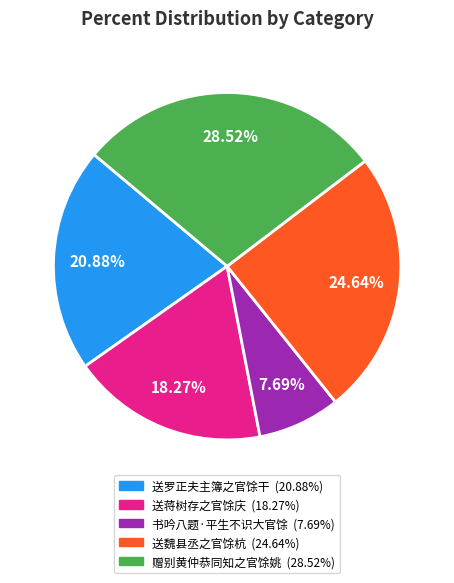

Is there a majority slice in this chart?

No